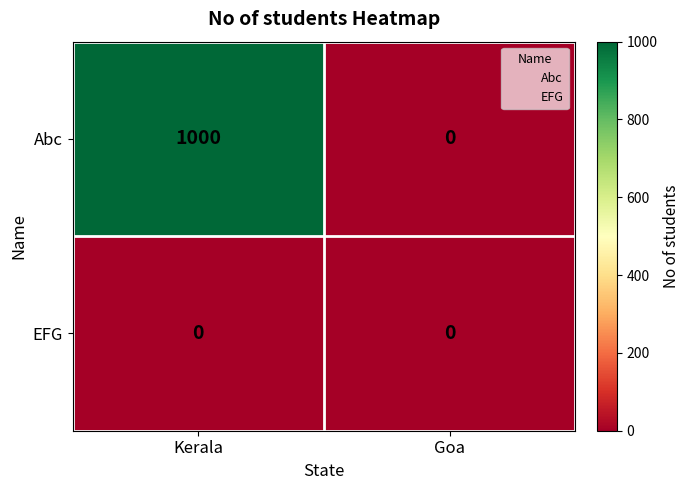

List the series in order of their overall mean, lowest first.

EFG, Abc